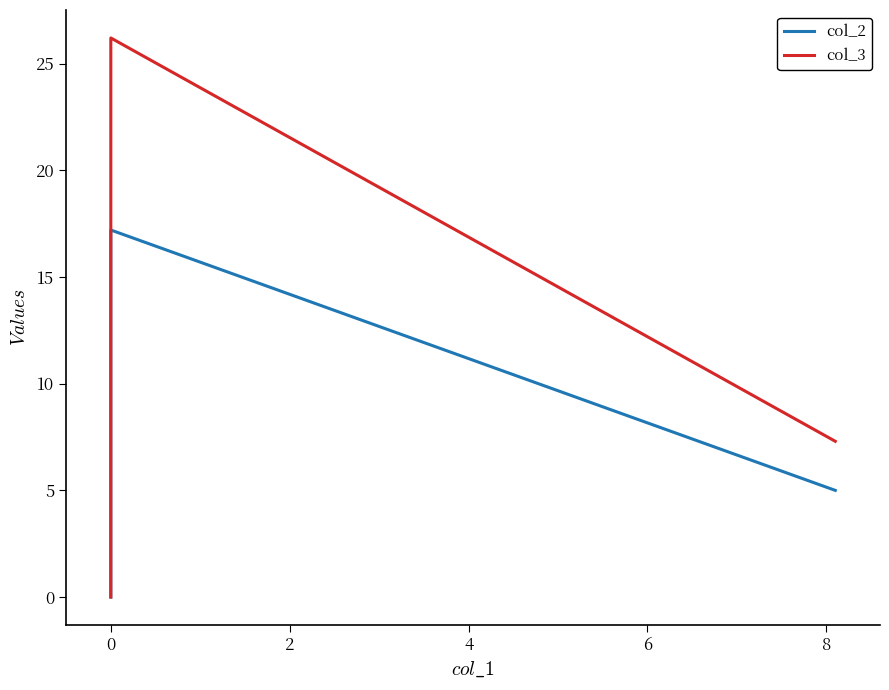

Reading left to right, extract all data points from this chart.

col_2: 5.0	17.2	0.0	0.0
col_3: 7.3	26.2	21.2	0.0